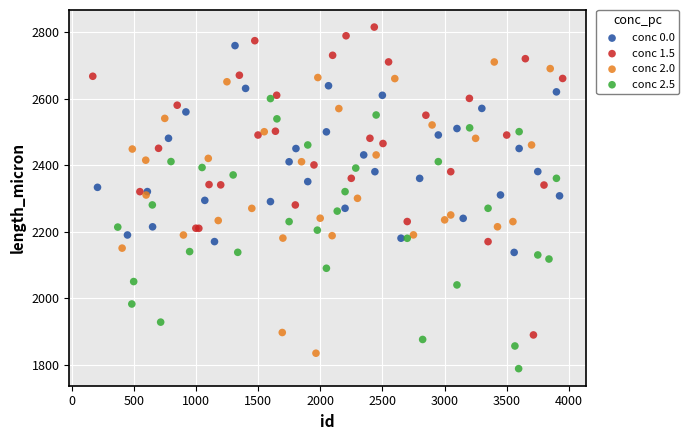

Which series contains the highest Y value?

conc 1.5